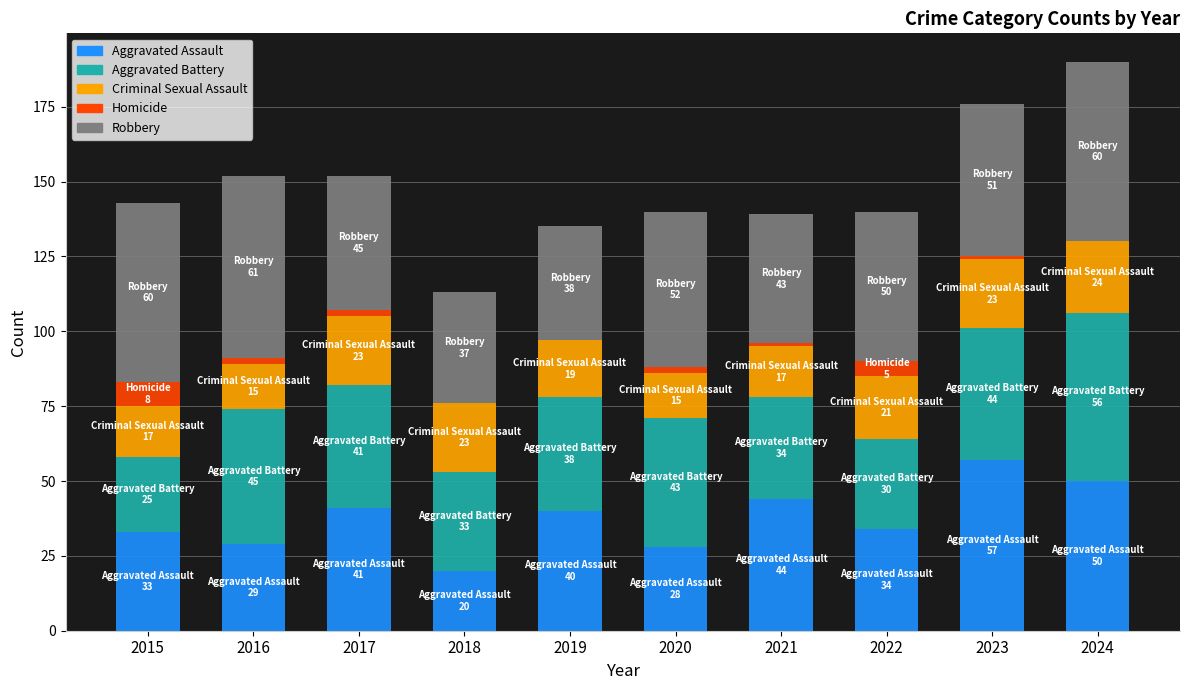

What is the highest value of the Aggravated Assault series?

57